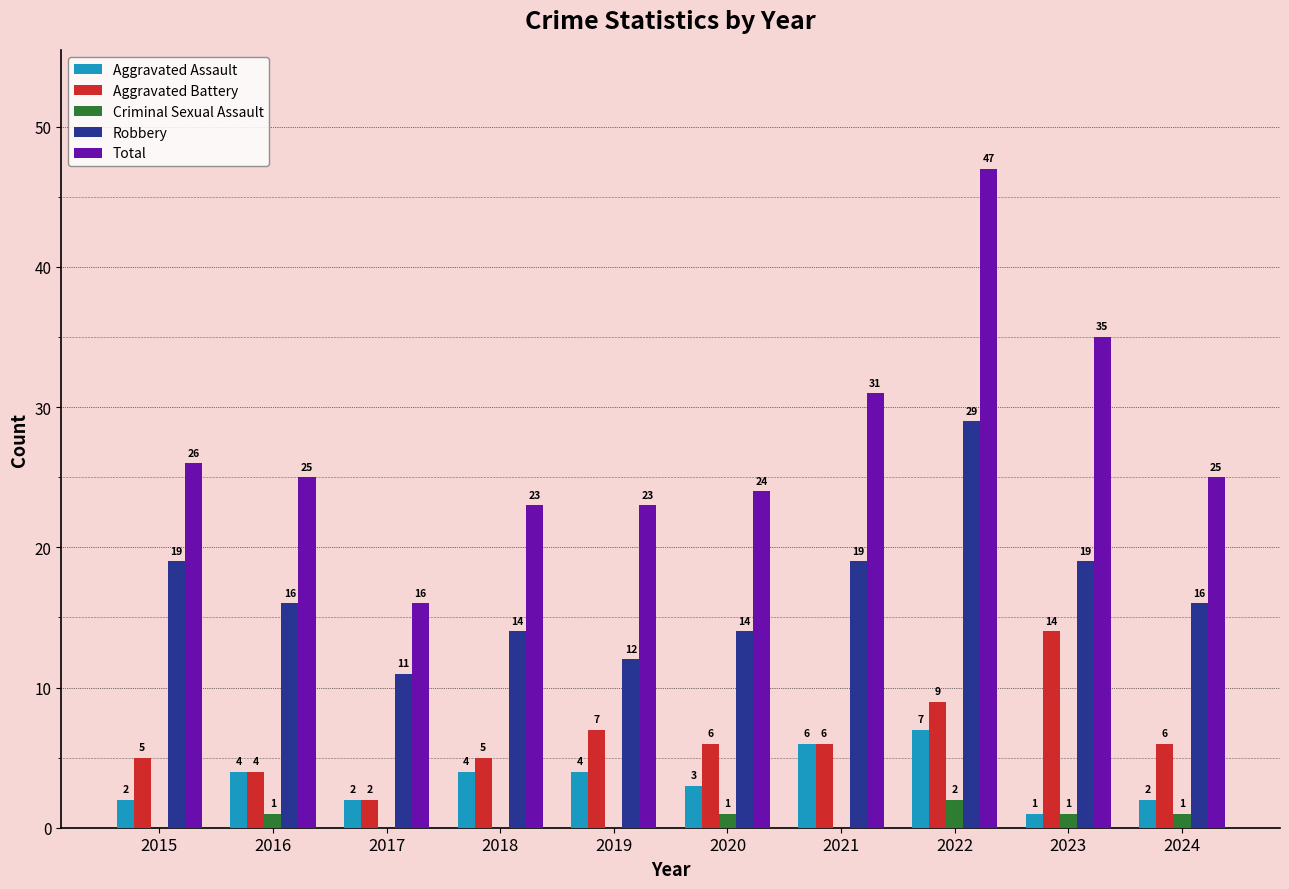

What is the sum of all Aggravated Battery values?

64